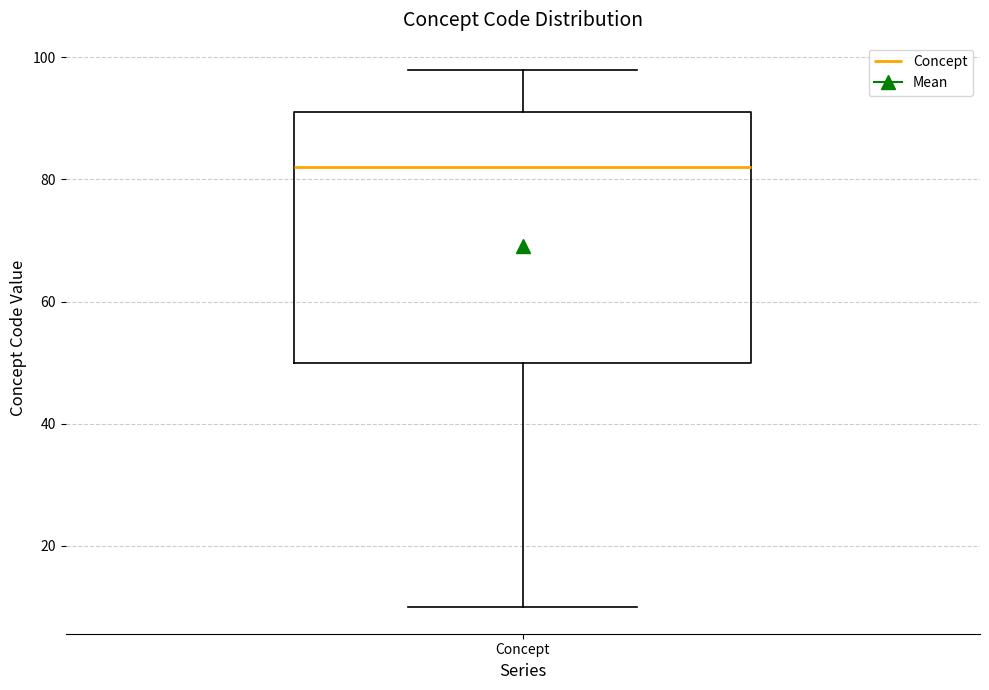

Transcribe this box plot: give where the median line is, the range the box spans, and where the two whiskers end, as read against the y-axis. The values are not printed on the chart, so give them approximately, as read against the axis.

median 82, box 50 to 92, whiskers 10 to 98